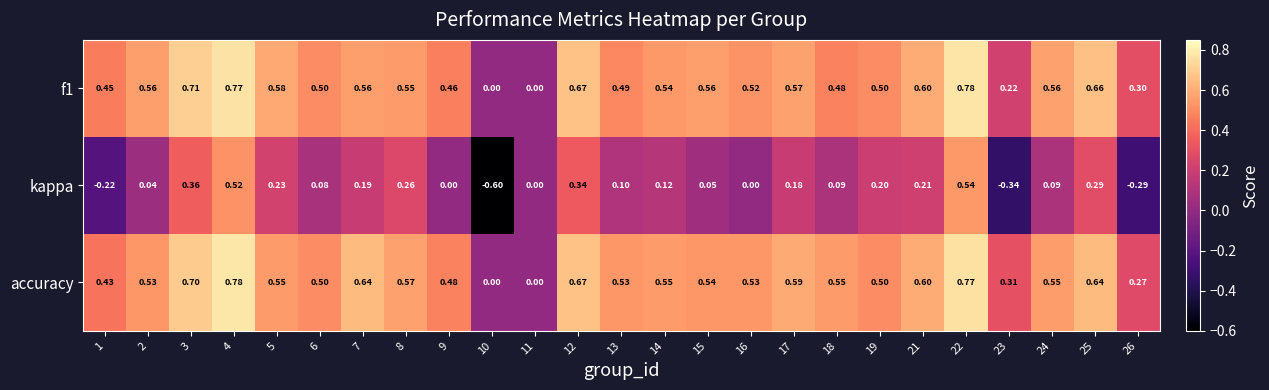

Which series has the largest range (max minus min)?

kappa